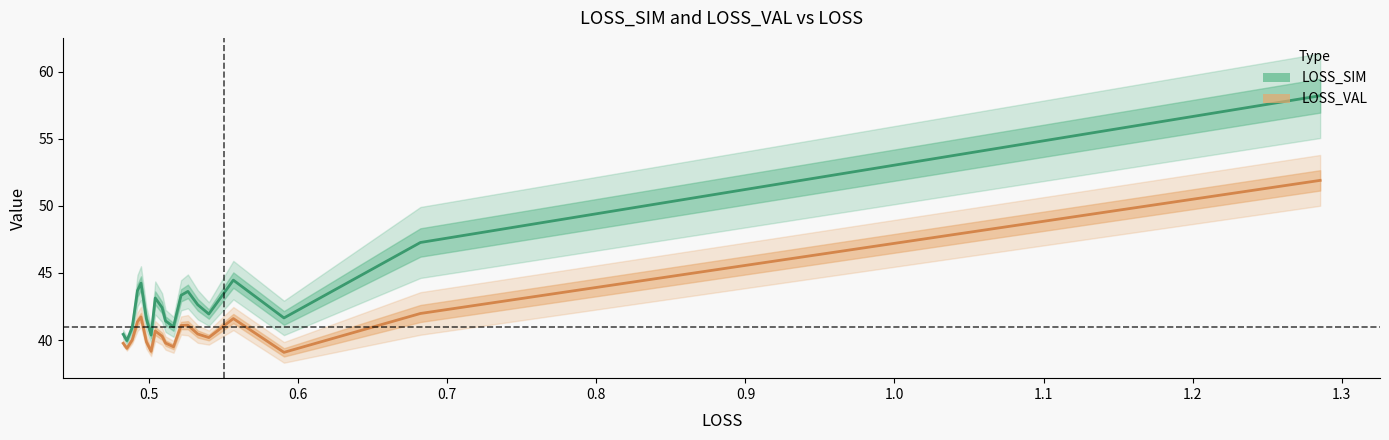

Which category has the lowest value in the LOSS_VAL series?

0.6